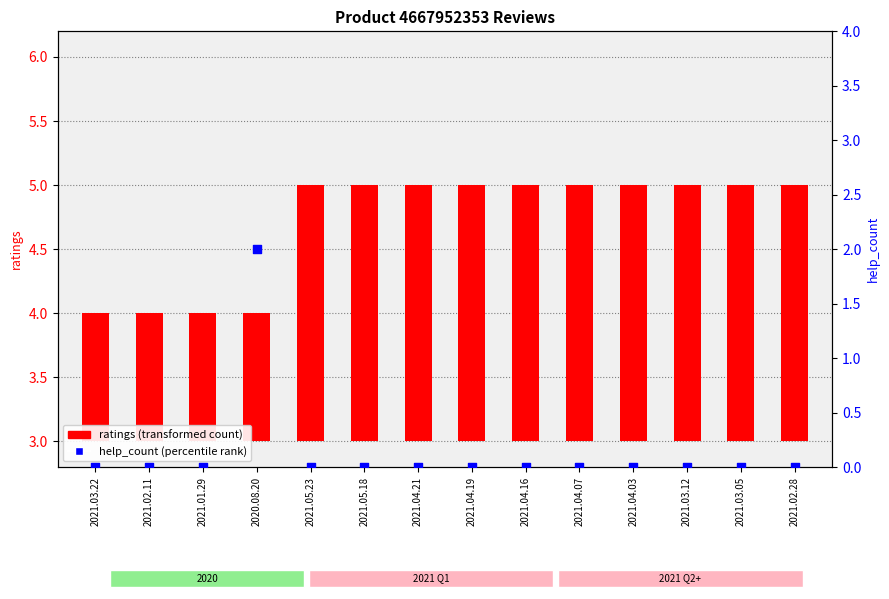

What is the total value across all series at 2021.04.03?

2